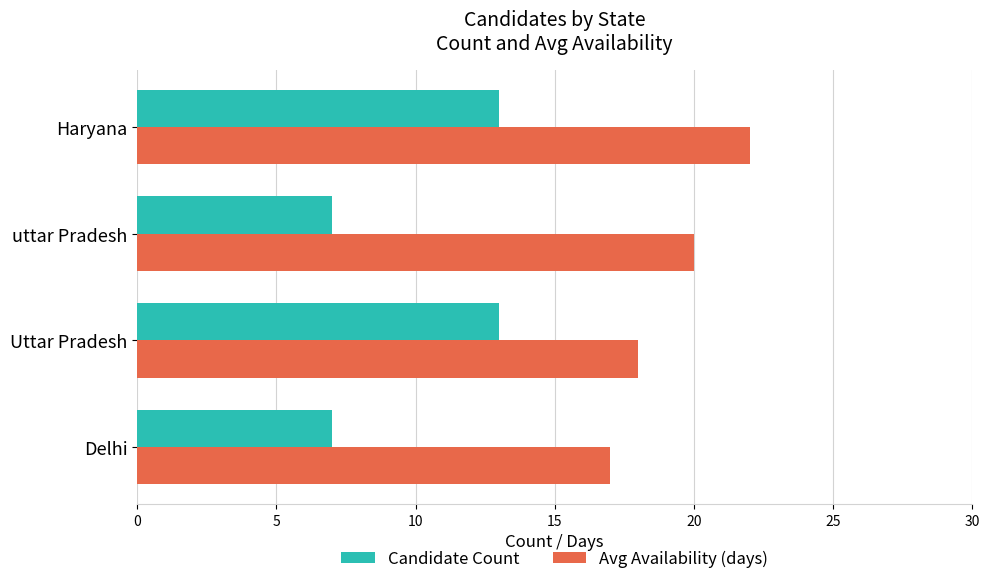

Between Uttar Pradesh and uttar Pradesh, which series saw the biggest shift?

Candidate Count